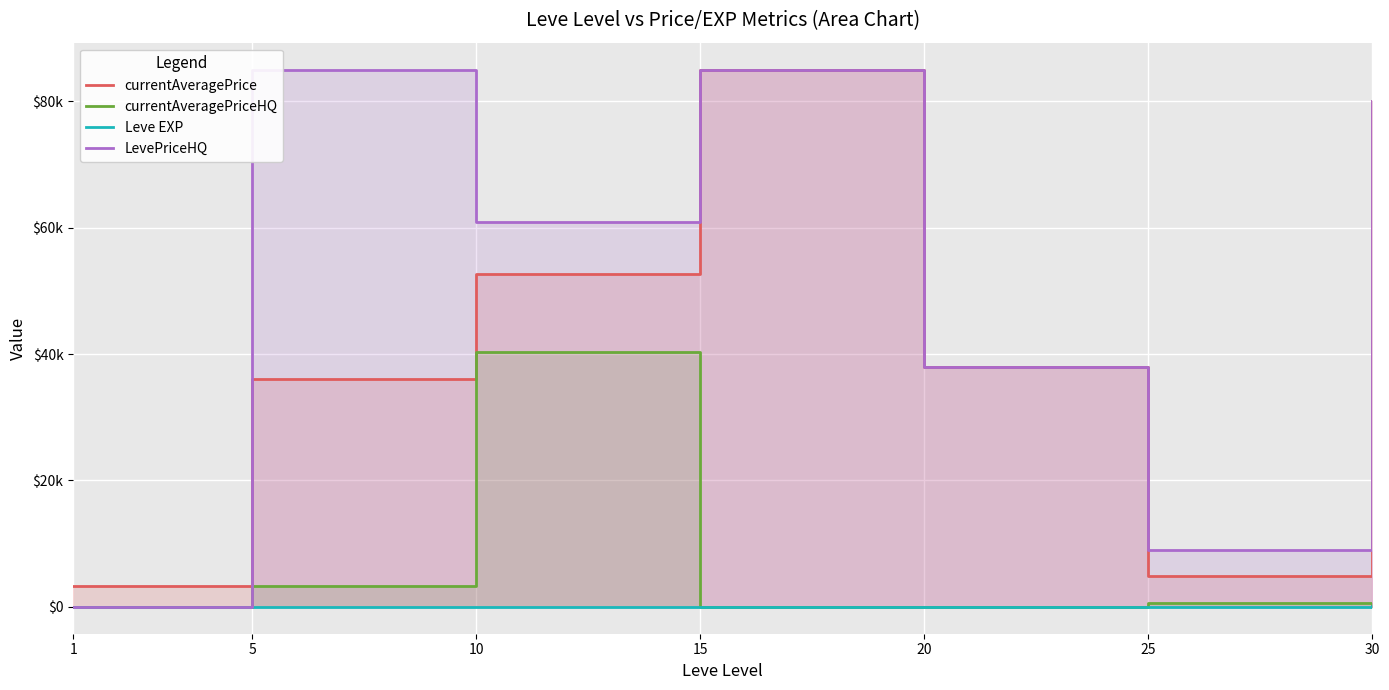

Reading left to right, extract all data points from this chart.

currentAveragePrice: 3307.0	36005.0	52620.0	85011.0	38000.0	4813.0	80049.0
currentAveragePriceHQ: 0.0	3337.0	40250.0	0.0	0.0	626.0	0.0
Leve EXP: 1.0	2.0	3.0	24.0	28.0	47.0	99.0
LevePriceHQ: 0.0	85007.0	60866.7	85011.0	38000.0	9000.0	80049.0